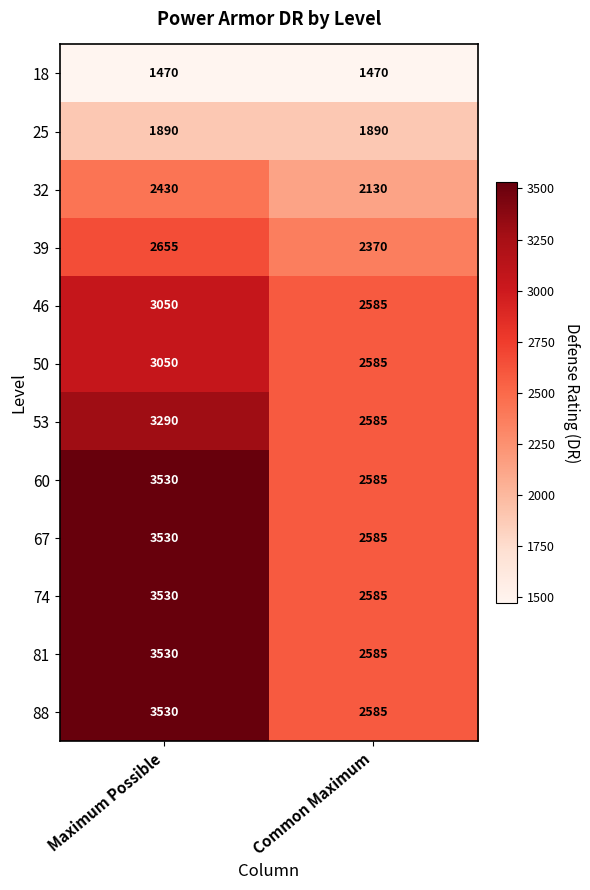

What is the sum of all 88 values?

6115